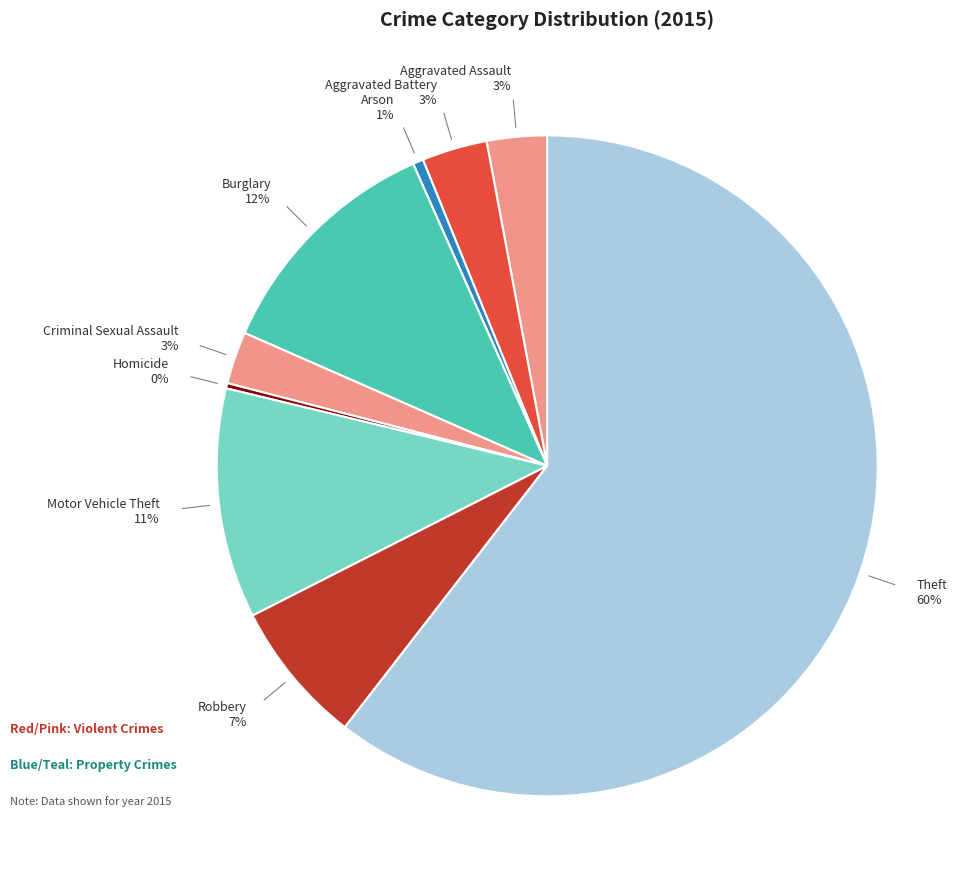

Between Theft and Aggravated Assault, which is larger?

Theft